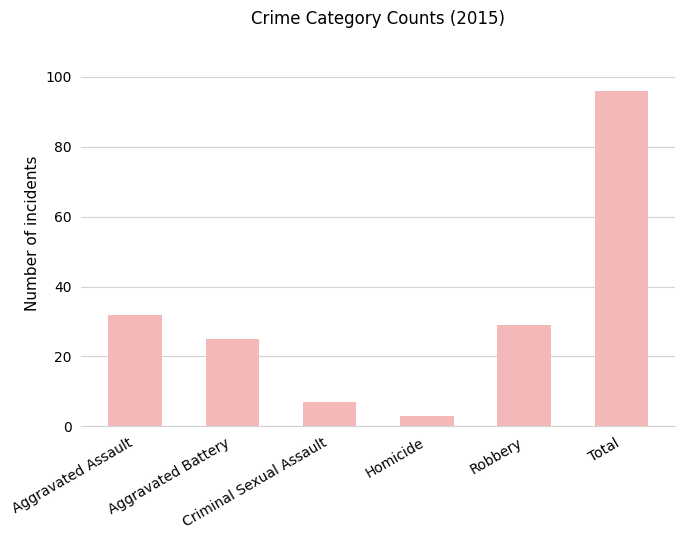

Reading right to left, extract all data points from this chart.

Total=96	Robbery=29	Homicide=3	Criminal Sexual Assault=7	Aggravated Battery=25	Aggravated Assault=32